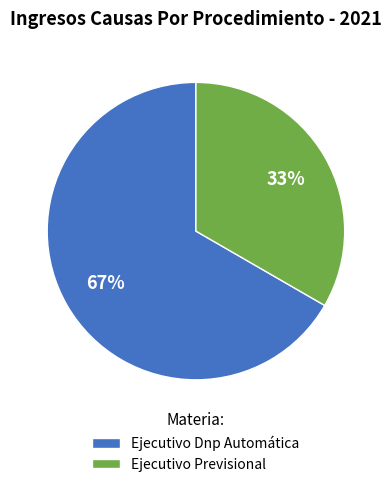

True or false: Ejecutivo Dnp Automática accounts for 67% of the total.

True